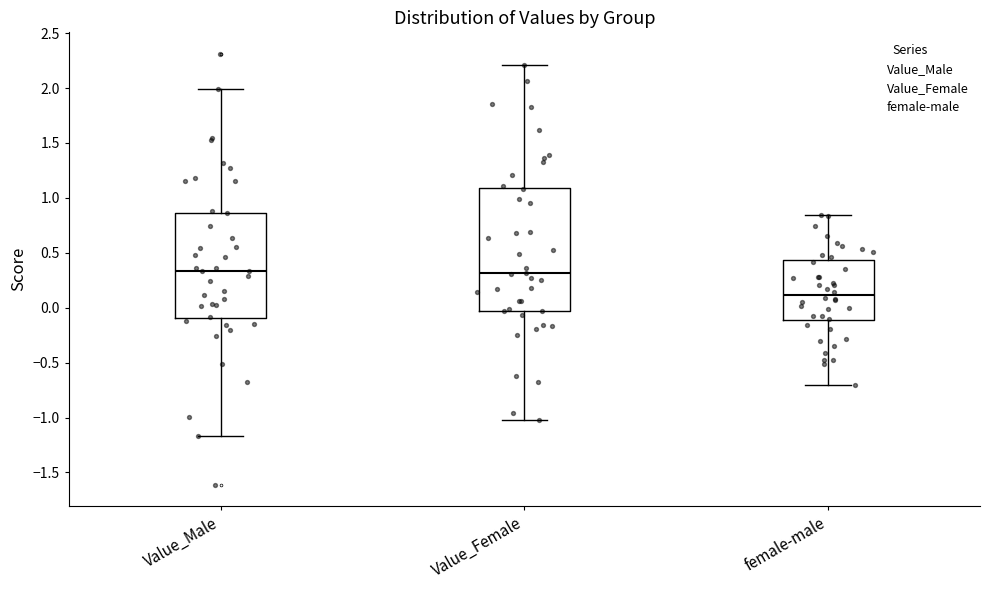

Reading left to right, read every box against the y-axis: the position of its median line, the range the box covers, and the ends of its whiskers. The values are not printed on the chart, so give them approximately, as read against the axis.

Value_Male: median 0.35, box -0.10 to 0.85, whiskers -1.15 to 2.00
Value_Female: median 0.30, box -0.05 to 1.10, whiskers -1.00 to 2.20
female-male: median 0.10, box -0.10 to 0.45, whiskers -0.70 to 0.85